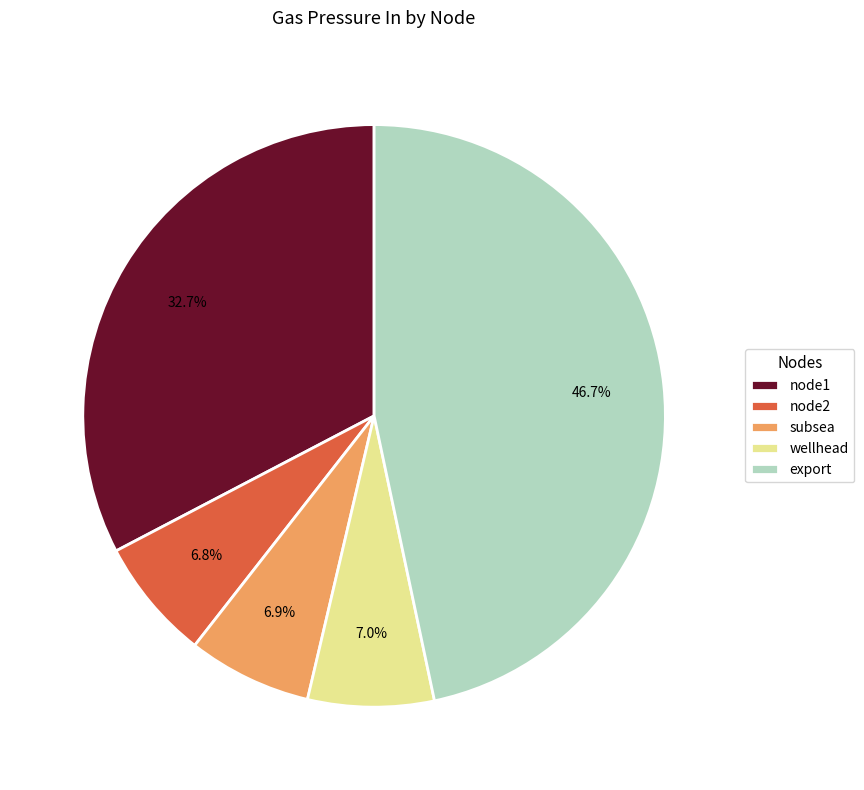

Between node2 and export, which is larger?

export